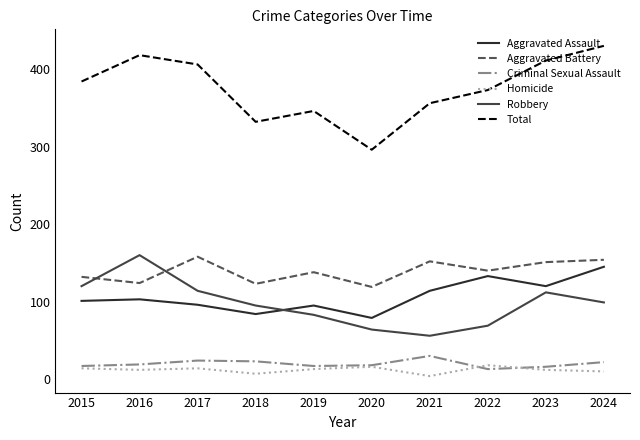

Which label corresponds to the largest value in the chart?

2024